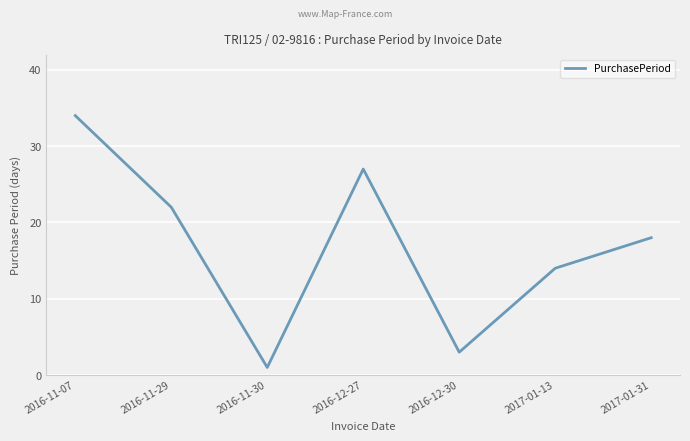

Approximately how many times larger is the value at 2017-01-31 compared to 2016-12-27?

0.7